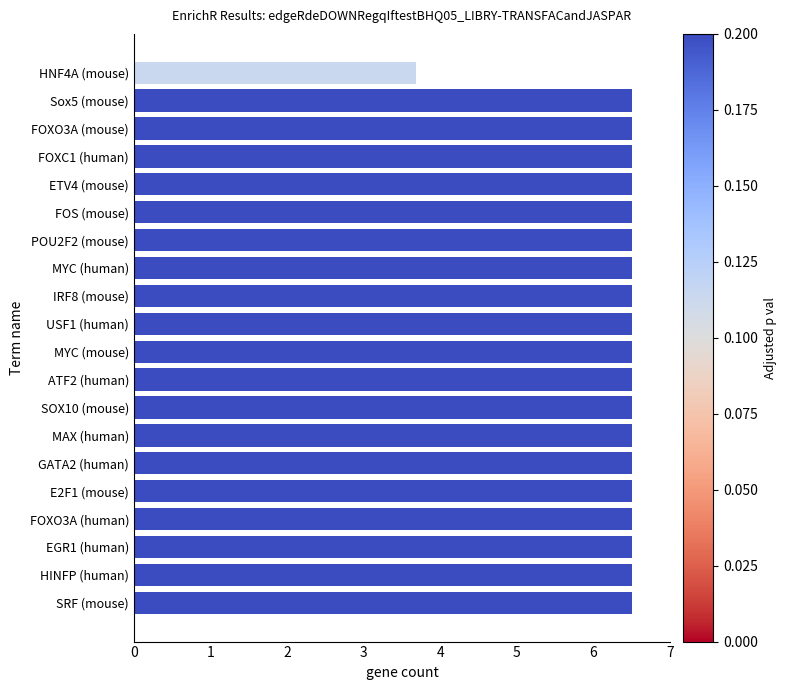

What is the value of the 8th bar from the top?

6.5